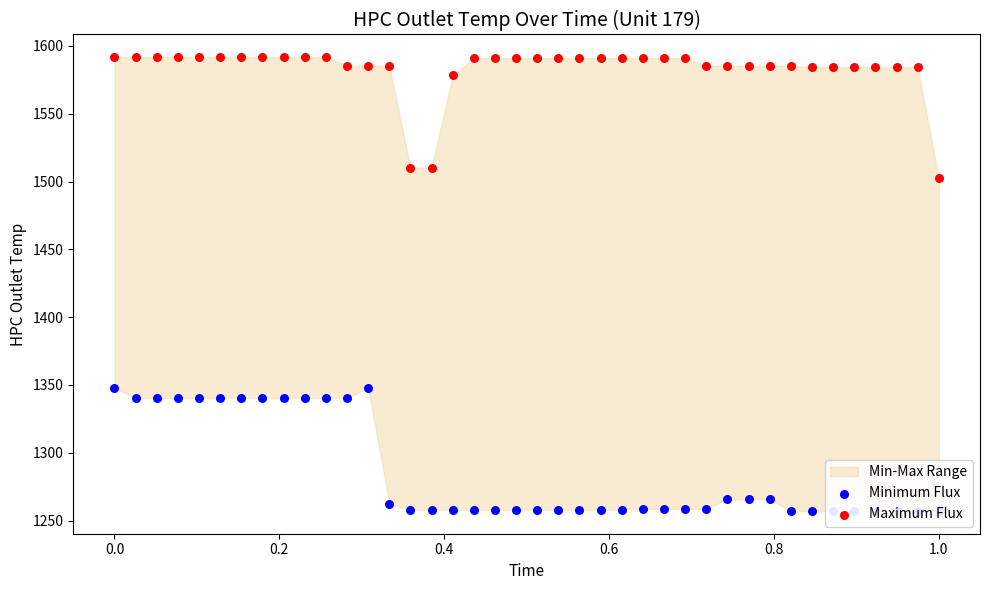

Which series has the largest total across all categories?

Maximum Flux